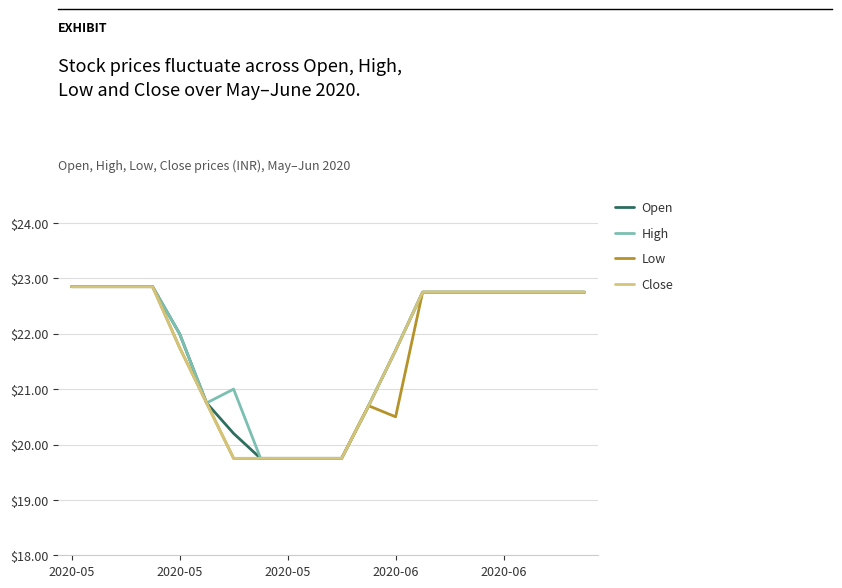

What is the lowest value of the Open series?

19.8